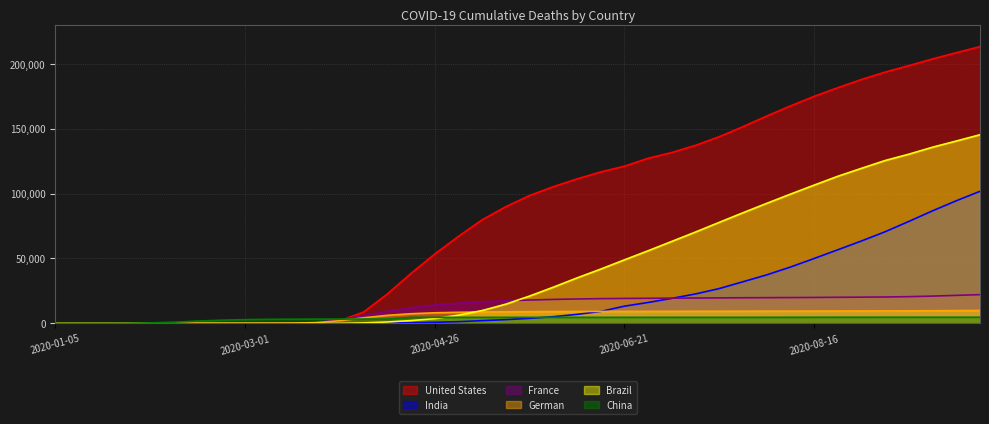

How many categories are shown in the chart?

40